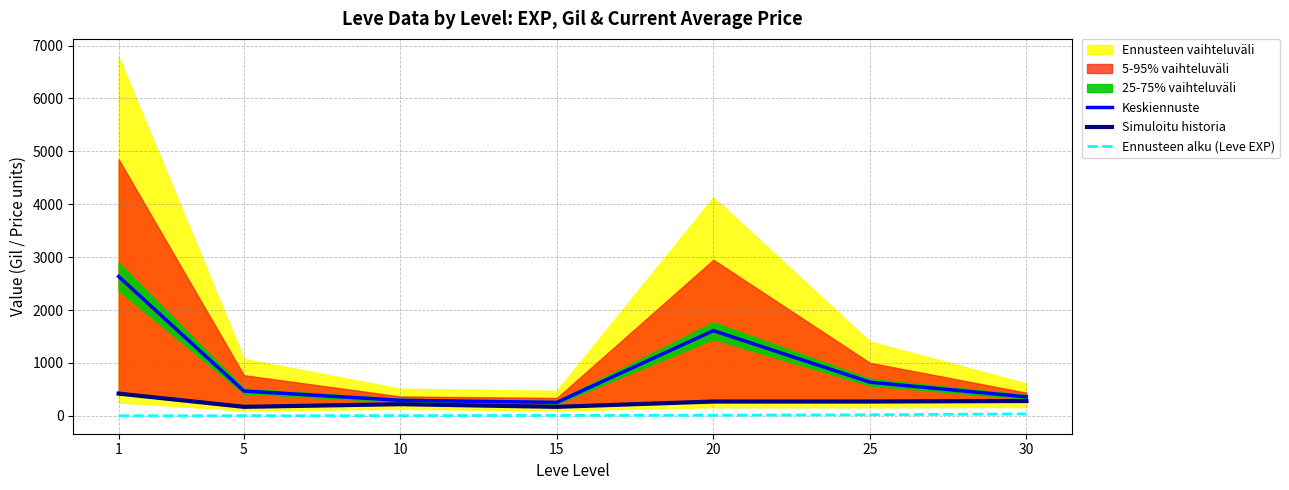

Reading right to left, what are all the values shown in this chart?

Keskiennuste: 358.5	636.0	1610.0	254.0	293.0	469.0	2633.5
Simuloitu historia: 280.0	270.0	270.0	170.0	220.0	170.0	420.0
Ennusteen alku (Leve EXP): 36.0	20.0	11.0	7.0	3.0	1.0	1.0